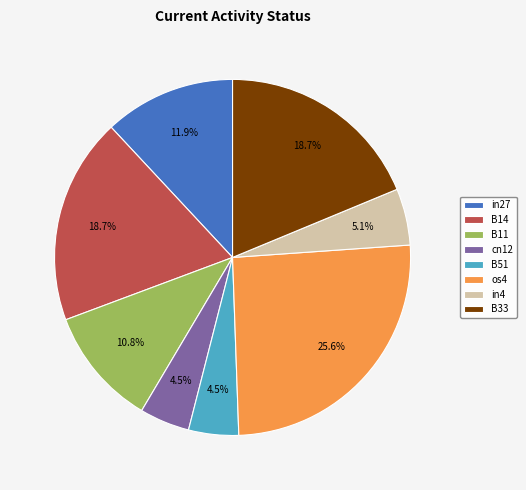

The B14 slice represents 19% of the pie. True or false?

True